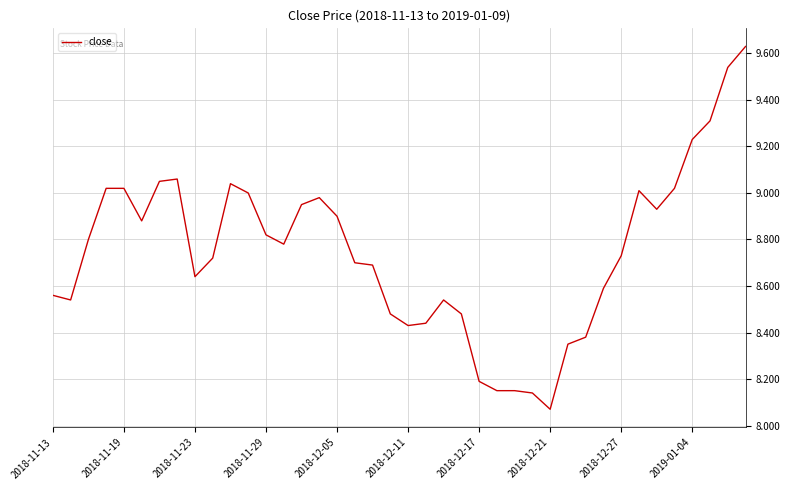

What is the difference between the maximum and minimum values?

1.6